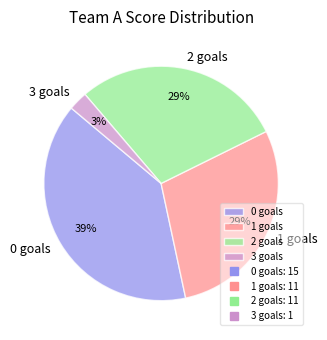

Approximately how many times larger is the value at 2 goals compared to 0 goals?

0.7